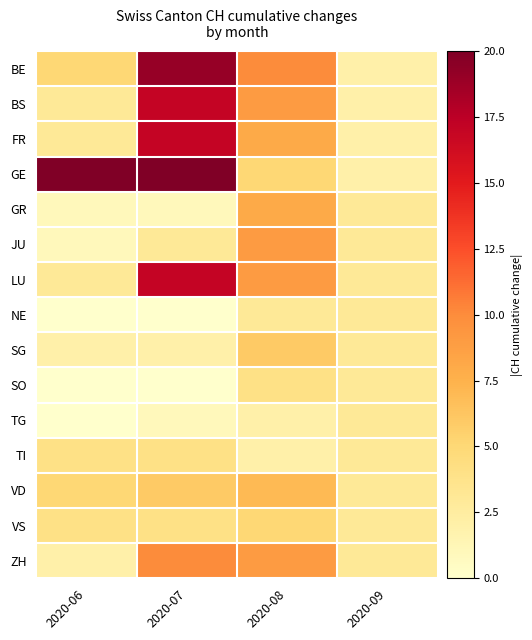

Which series has the widest spread of values?

GE